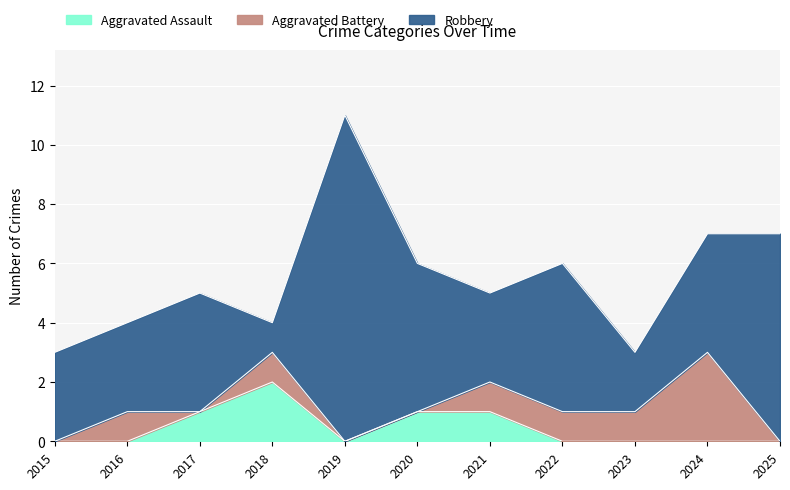

At how many categories does at least one series exceed 7?

1